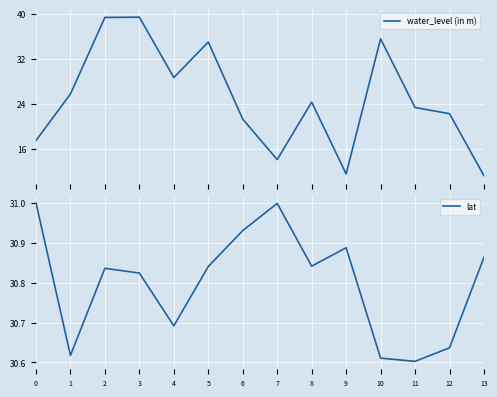

The value of water_level (in m) at 4 is 14.7. True or false?

False